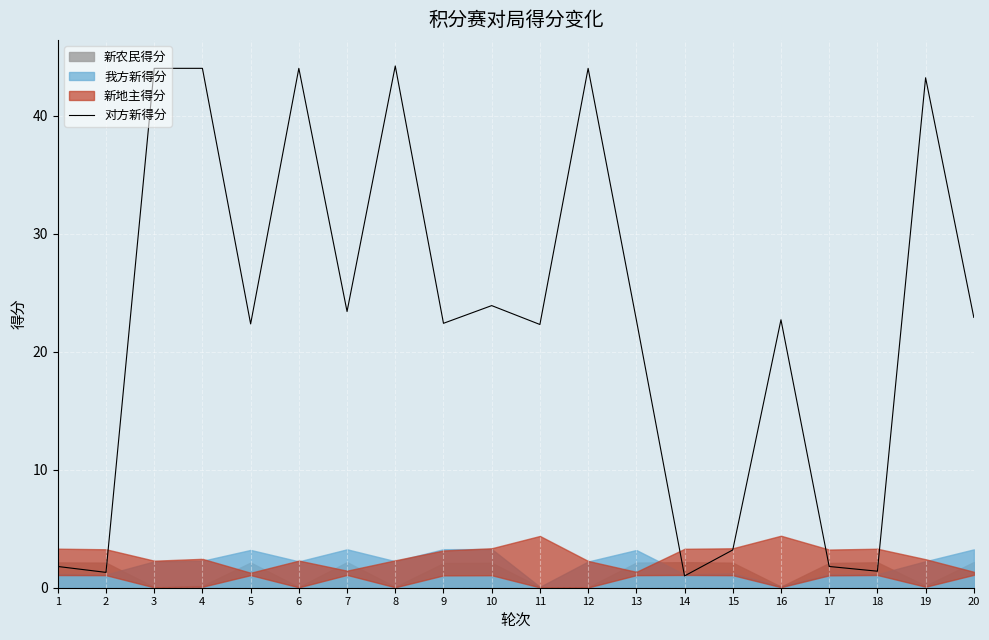

List the labels in order of value, smallest first.

14, 2, 18, 1, 17, 15, 11, 5, 9, 13, 16, 20, 7, 10, 19, 3, 4, 6, 12, 8